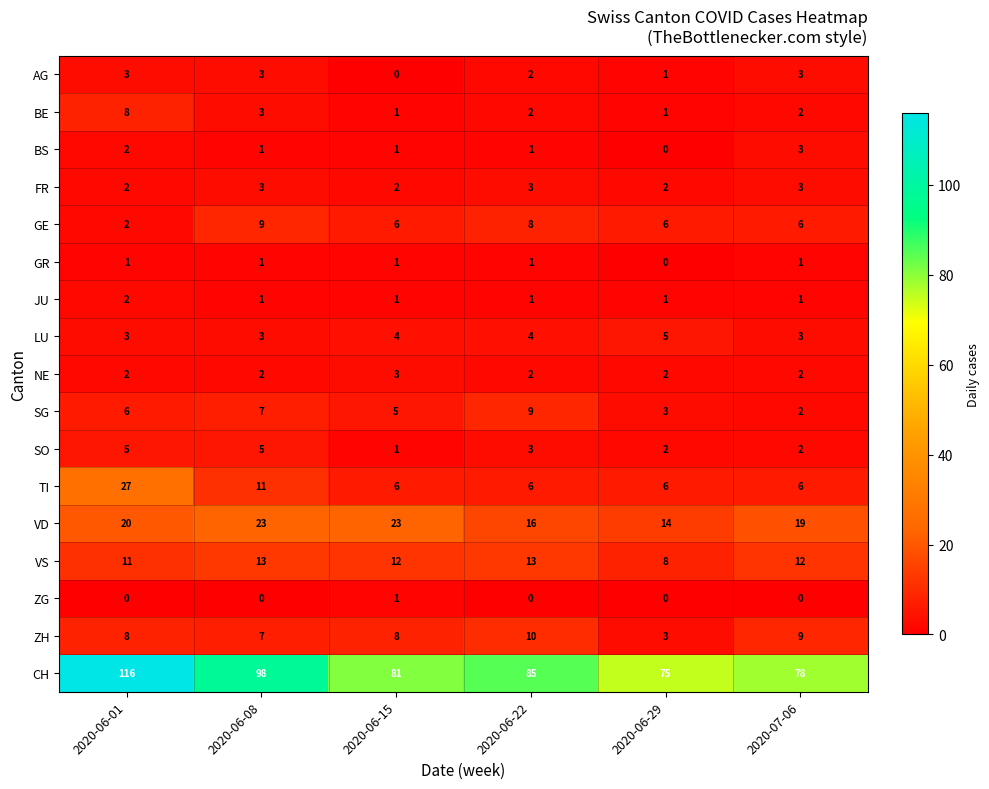

Which series has the largest total across all categories?

CH